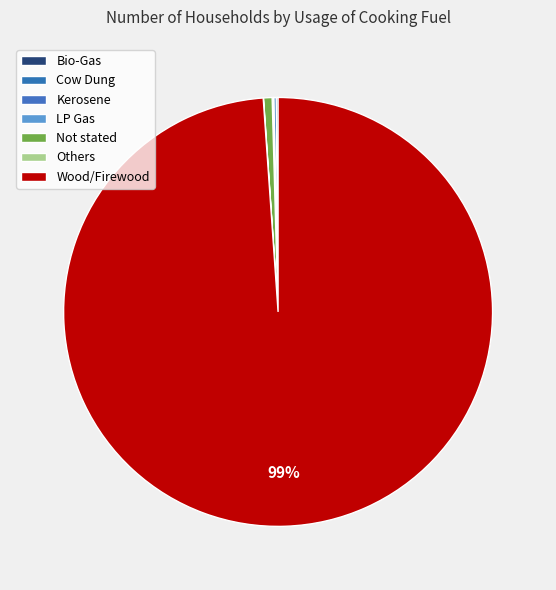

How many segments does this pie chart have?

7